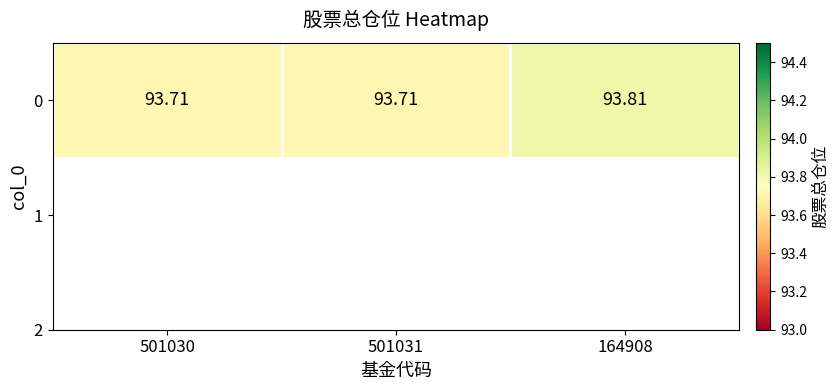

What is the difference between the maximum and minimum values?

0.1